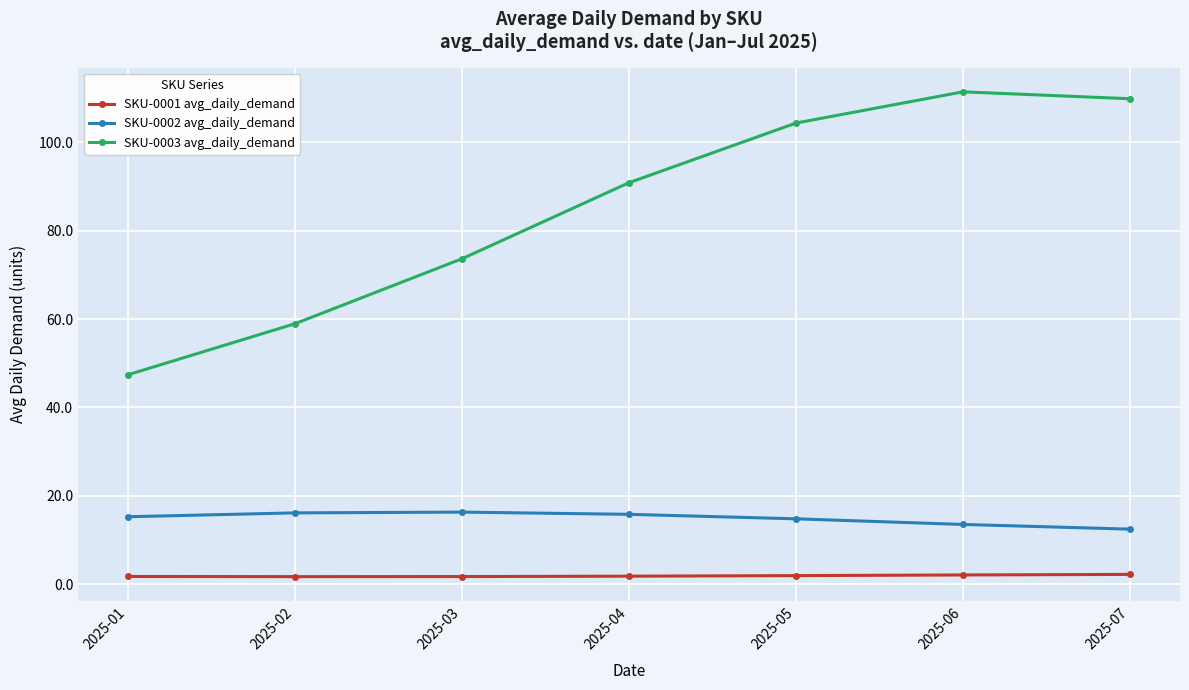

Rank the series by their maximum value, from lowest to highest.

SKU-0001 avg_daily_demand, SKU-0002 avg_daily_demand, SKU-0003 avg_daily_demand